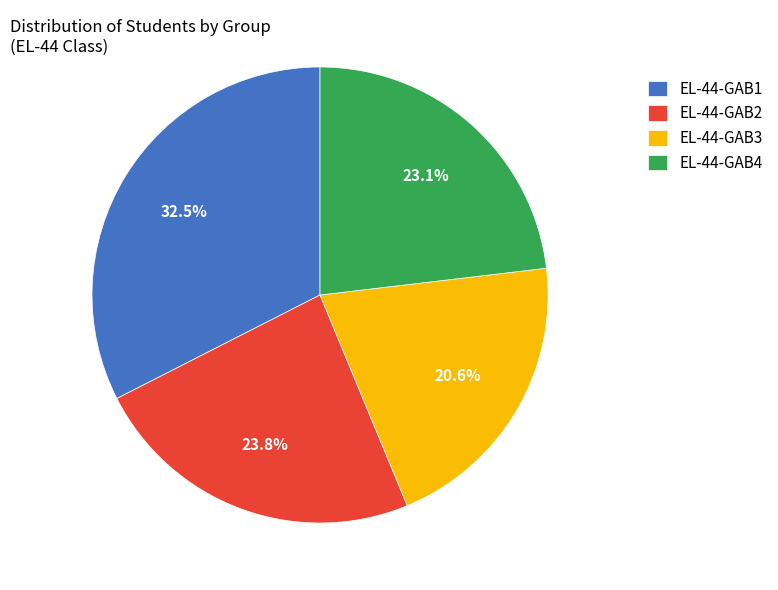

To the nearest percent, what is the difference between the EL-44-GAB1 and EL-44-GAB3 slice percentages?

12%